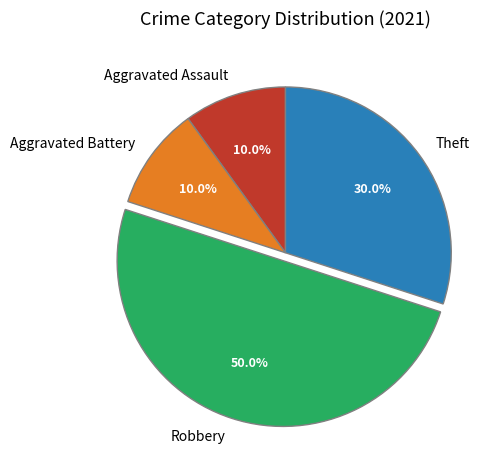

To the nearest percent, what is the difference between the Aggravated Assault and Robbery slice percentages?

40%